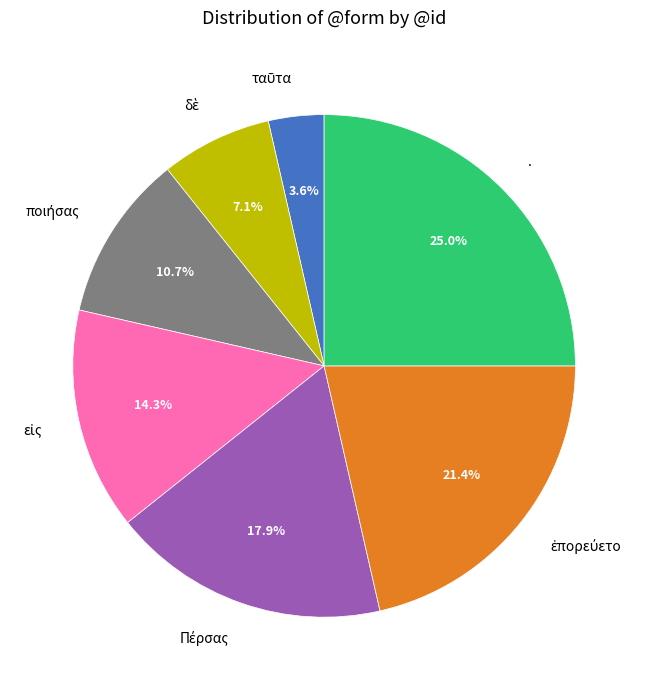

Does any single category account for the majority?

No